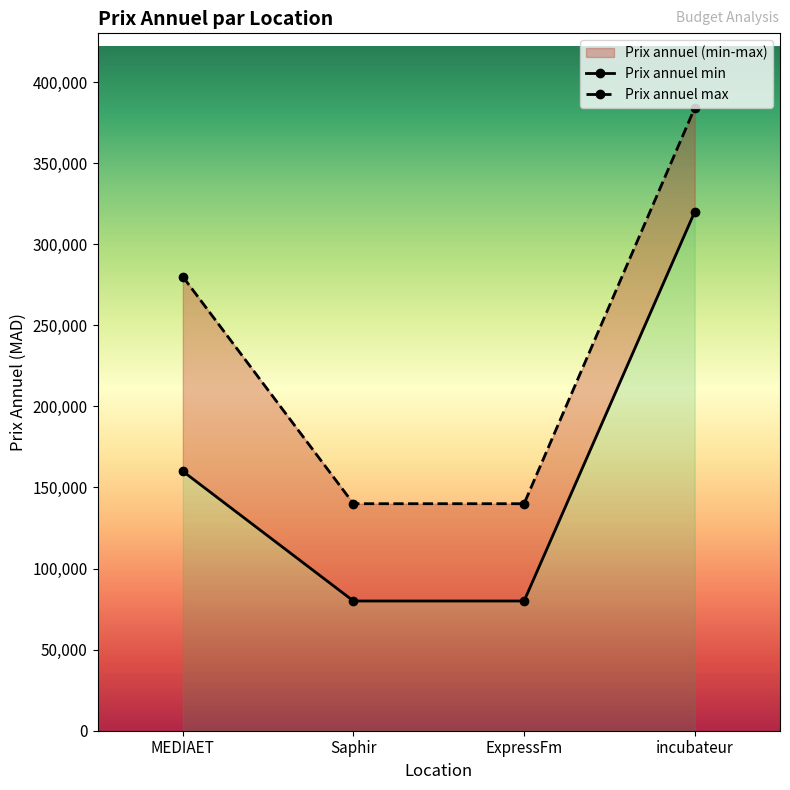

Reading left to right, extract all data points from this chart.

Prix annuel min: MEDIAET=160000	Saphir=80000	ExpressFm=80000	incubateur=320000
Prix annuel max: MEDIAET=280000	Saphir=140000	ExpressFm=140000	incubateur=384000